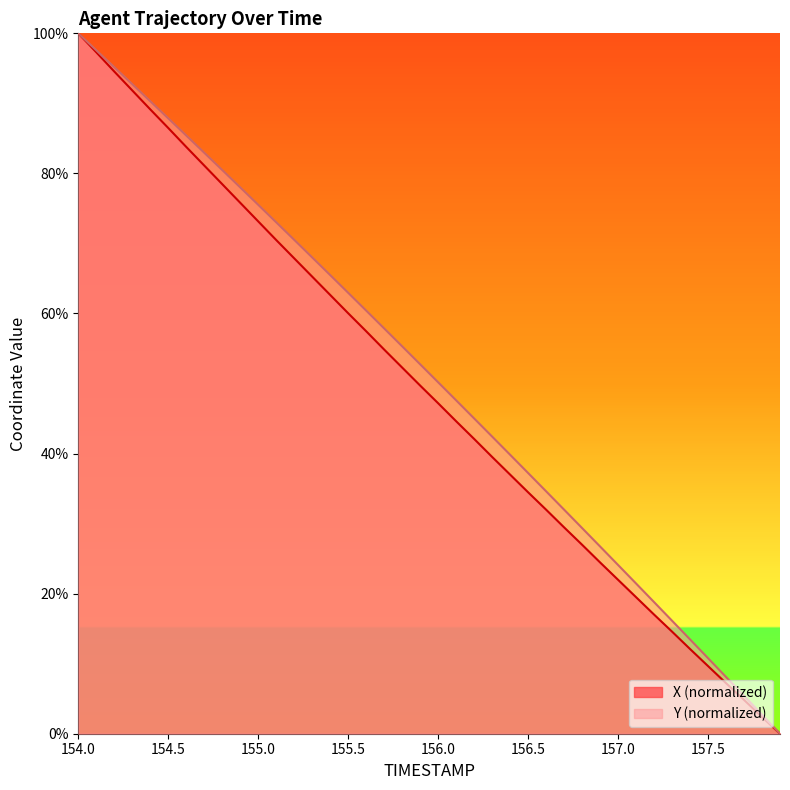

At which category does the chart reach its peak across all series?

154.0